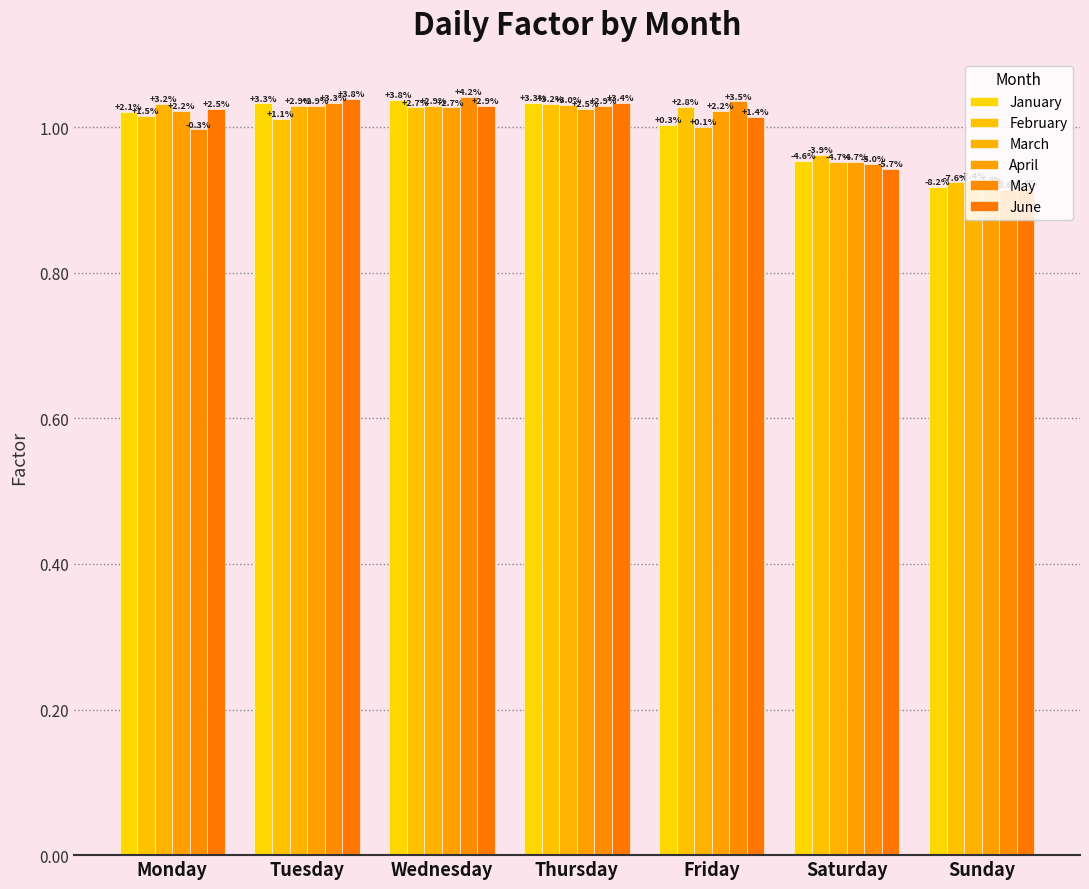

How many bars are there in total?

42